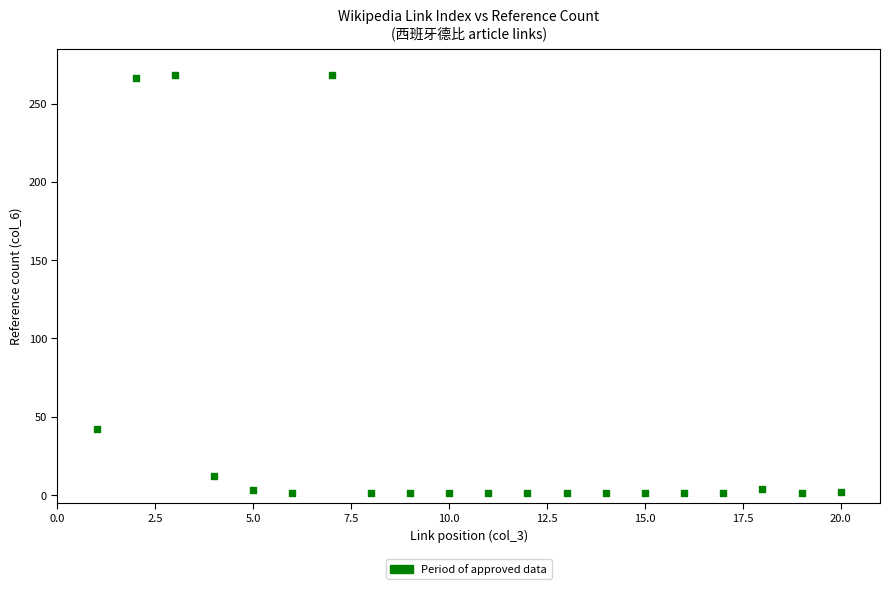

What Y value in the scatter plot is closest to 134?

42